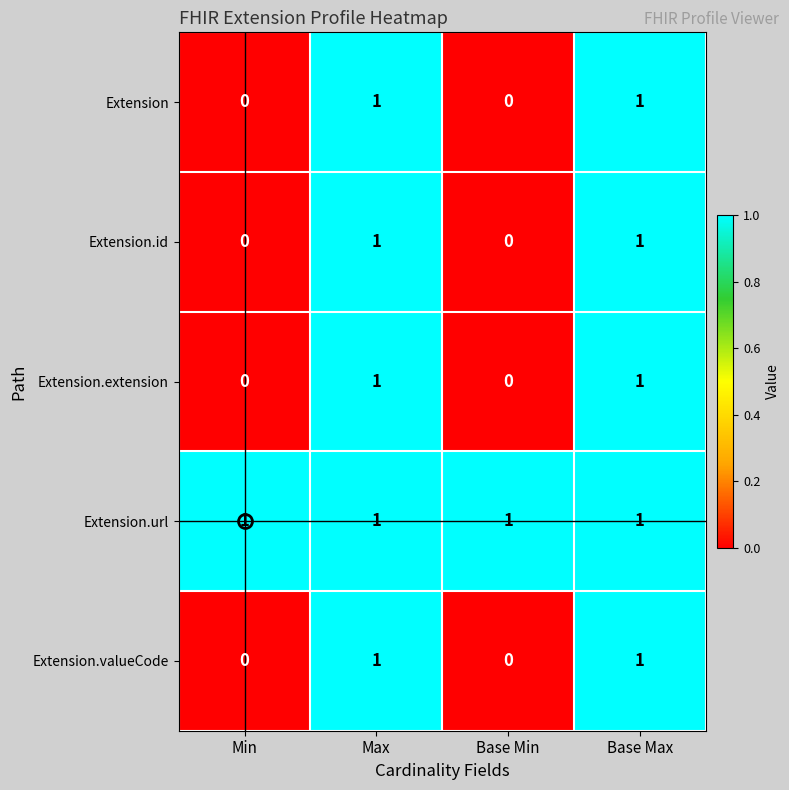

How many Extension.id values are between 0 and 1?

4